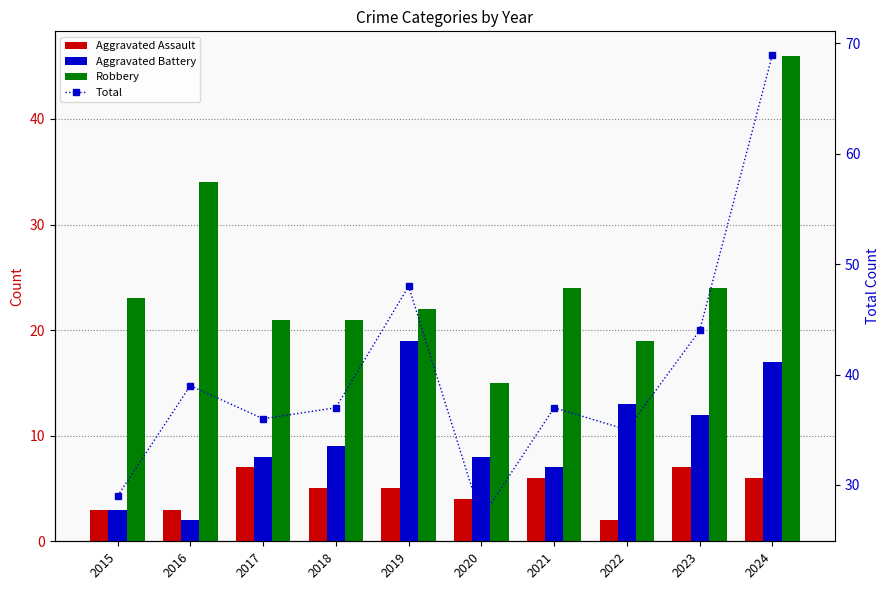

Reading left to right, extract all data points from this chart.

Aggravated Assault: 2015=3	2016=3	2017=7	2018=5	2019=5	2020=4	2021=6	2022=2	2023=7	2024=6
Aggravated Battery: 2015=3	2016=2	2017=8	2018=9	2019=19	2020=8	2021=7	2022=13	2023=12	2024=17
Robbery: 2015=23	2016=34	2017=21	2018=21	2019=22	2020=15	2021=24	2022=19	2023=24	2024=46
Total: 2015=29	2016=39	2017=36	2018=37	2019=48	2020=27	2021=37	2022=35	2023=44	2024=69